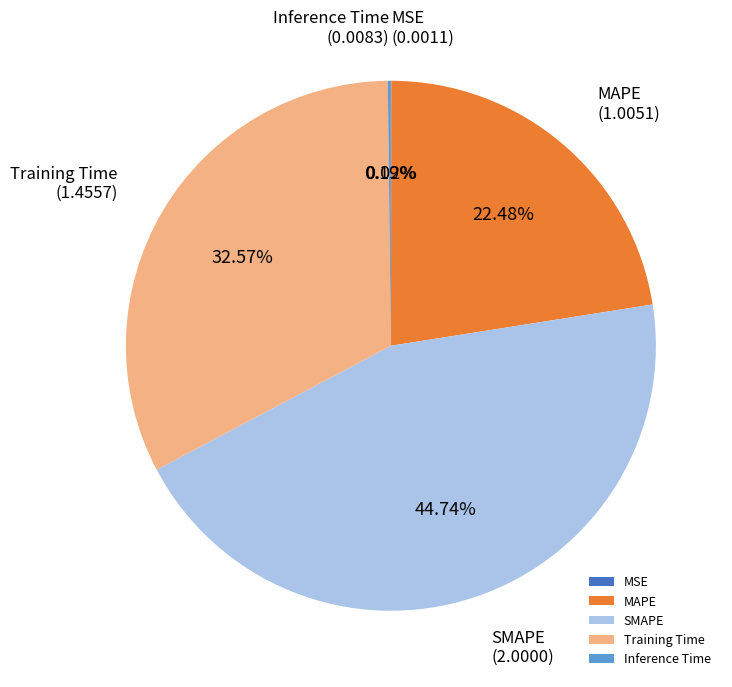

Does Training Time account for over 50% of the chart?

No